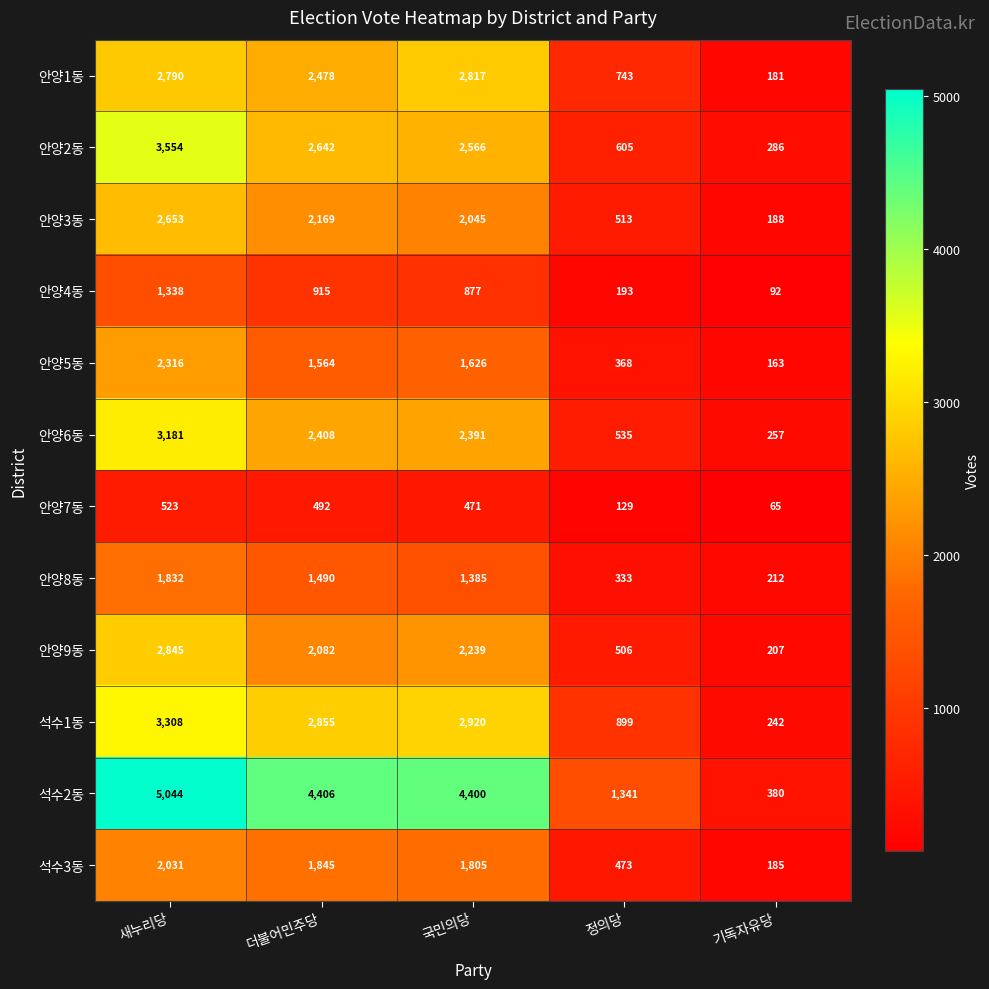

What is the spread (max minus min) of values at 새누리당?

4521